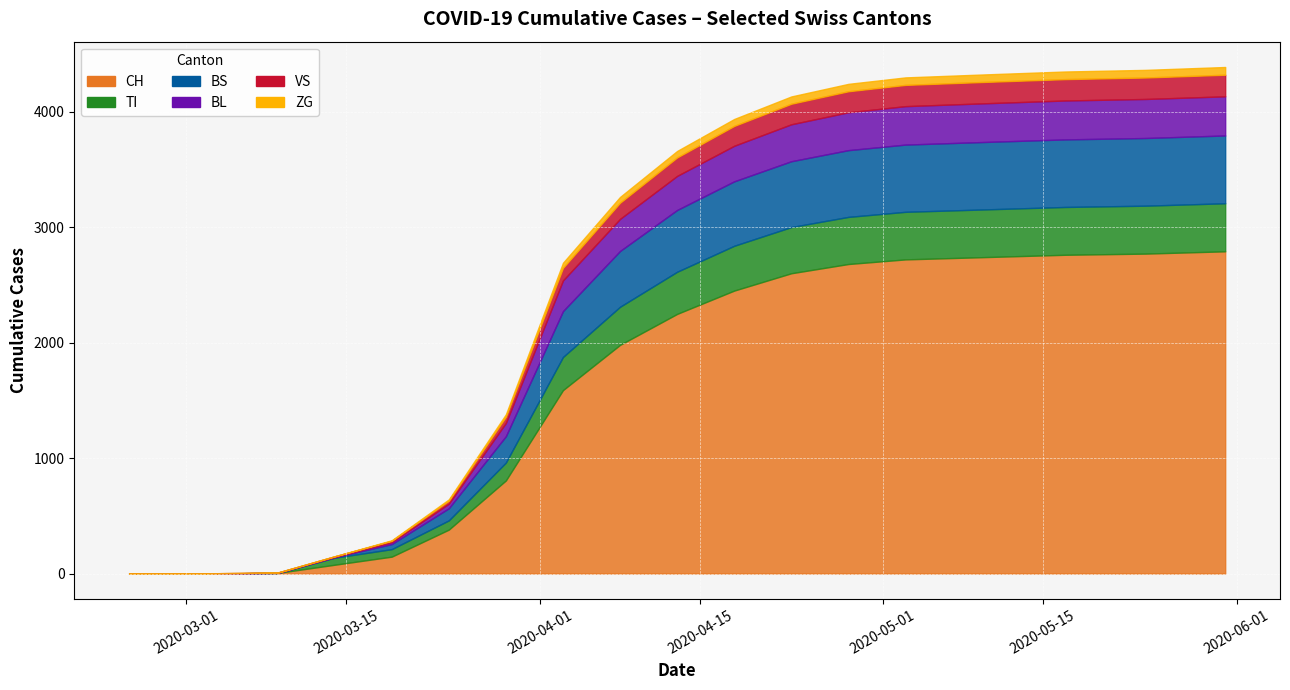

At which category does VS reach its first local peak?

2020-05-03